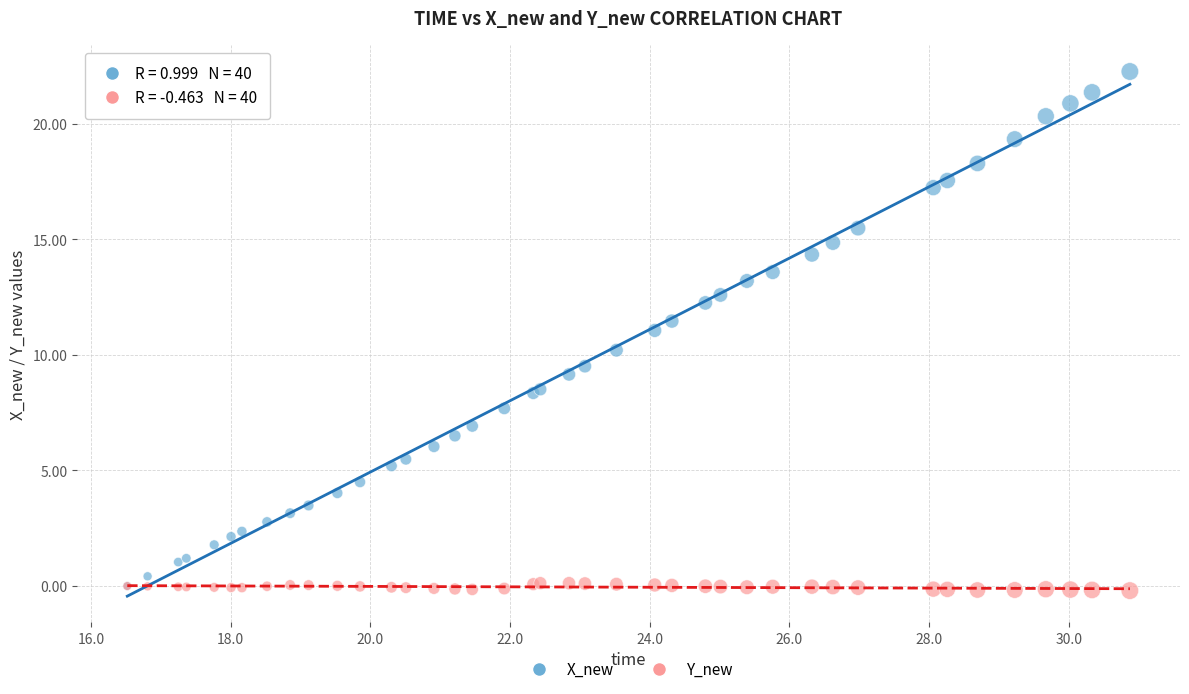

What are all the series names shown in the legend?

X_new, Y_new